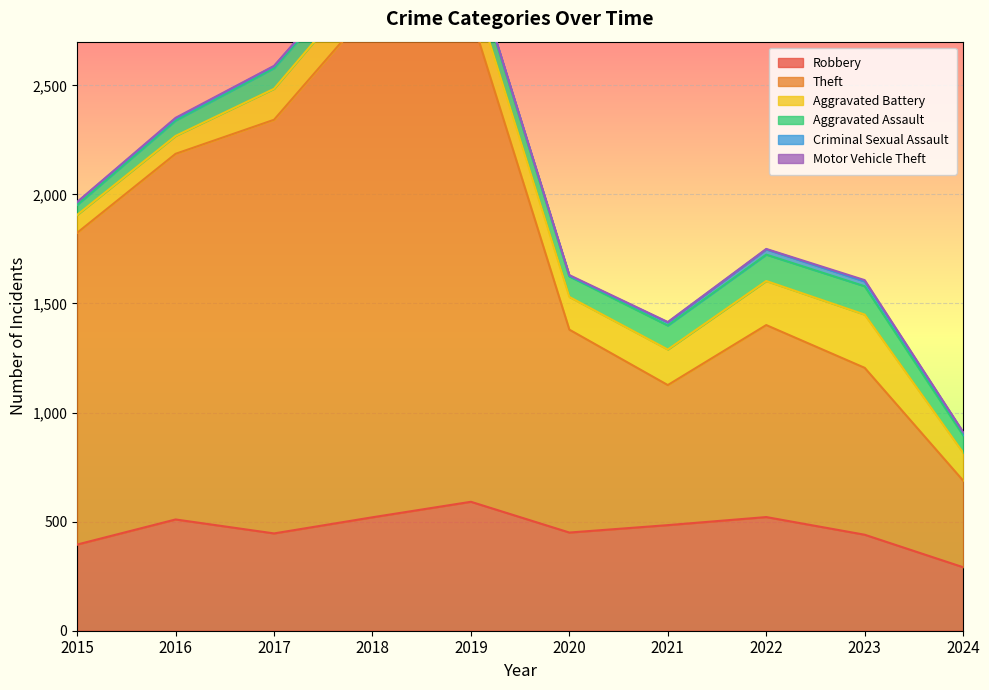

How many Motor Vehicle Theft values are between 1 and 3?

8